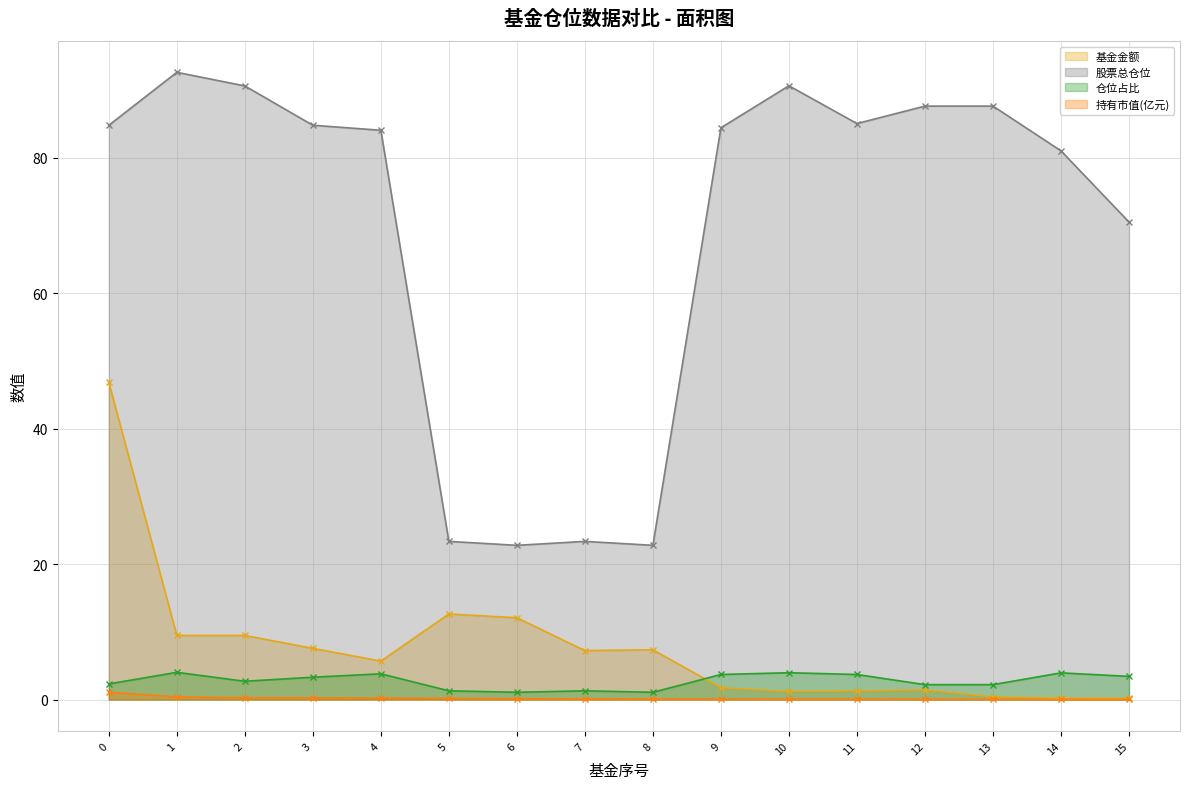

At which category does the chart reach its peak across all series?

1